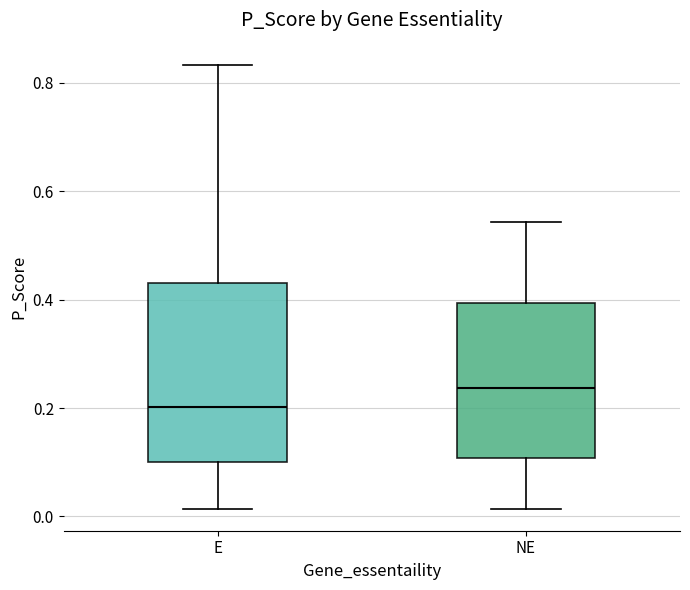

Comparing the boxes themselves (not the whiskers), which one is the tallest?

E